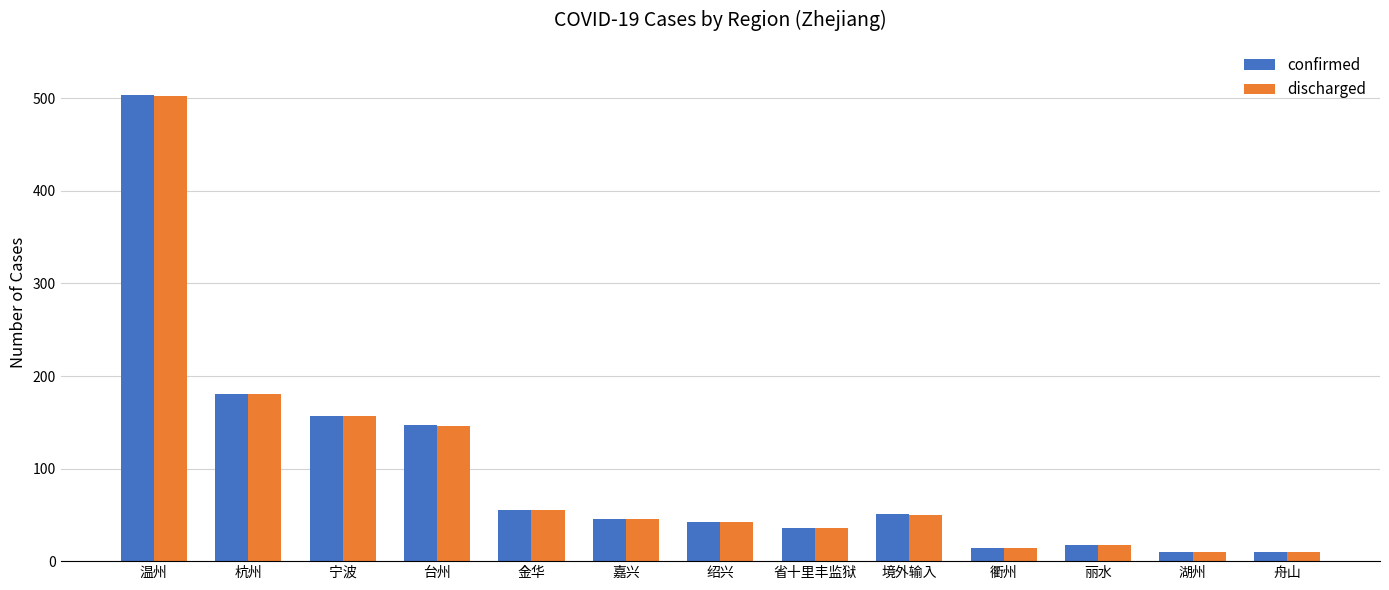

What is the difference between the maximum and minimum values in the confirmed series?

494